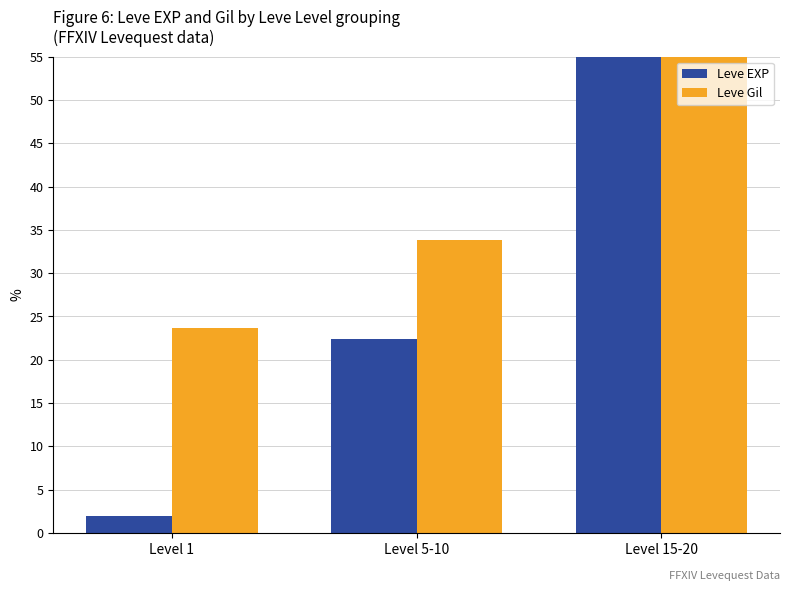

Is it true that Leve EXP equals 12.7 at Level 15-20?

False